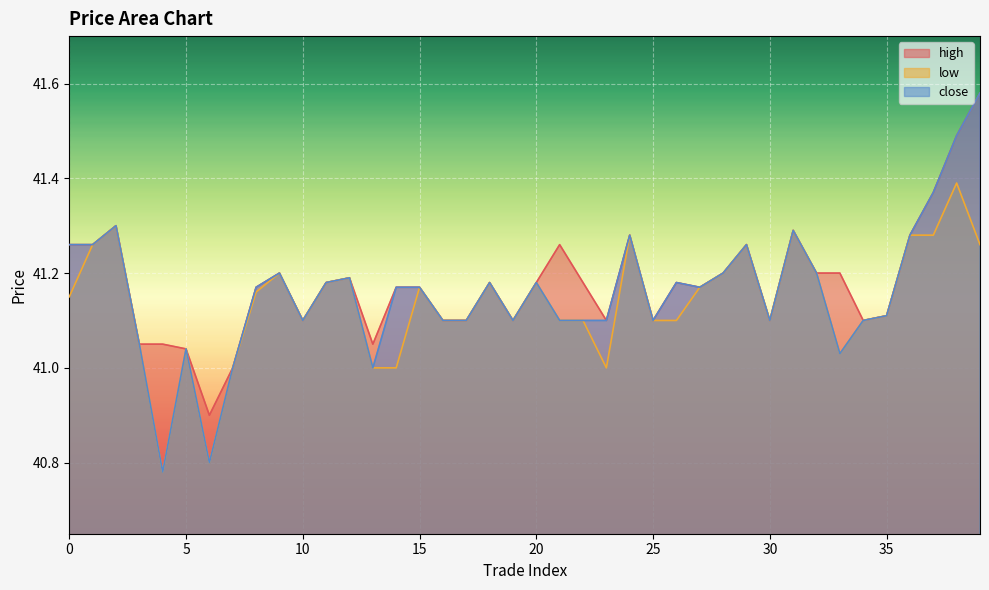

What is the total value across all series at 0?

123.7